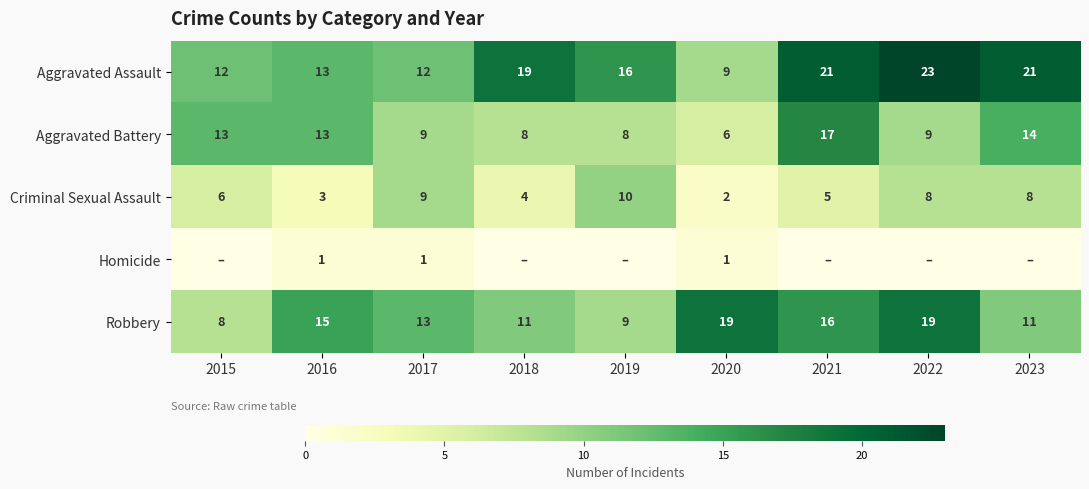

At how many categories does at least one series exceed 8?

9